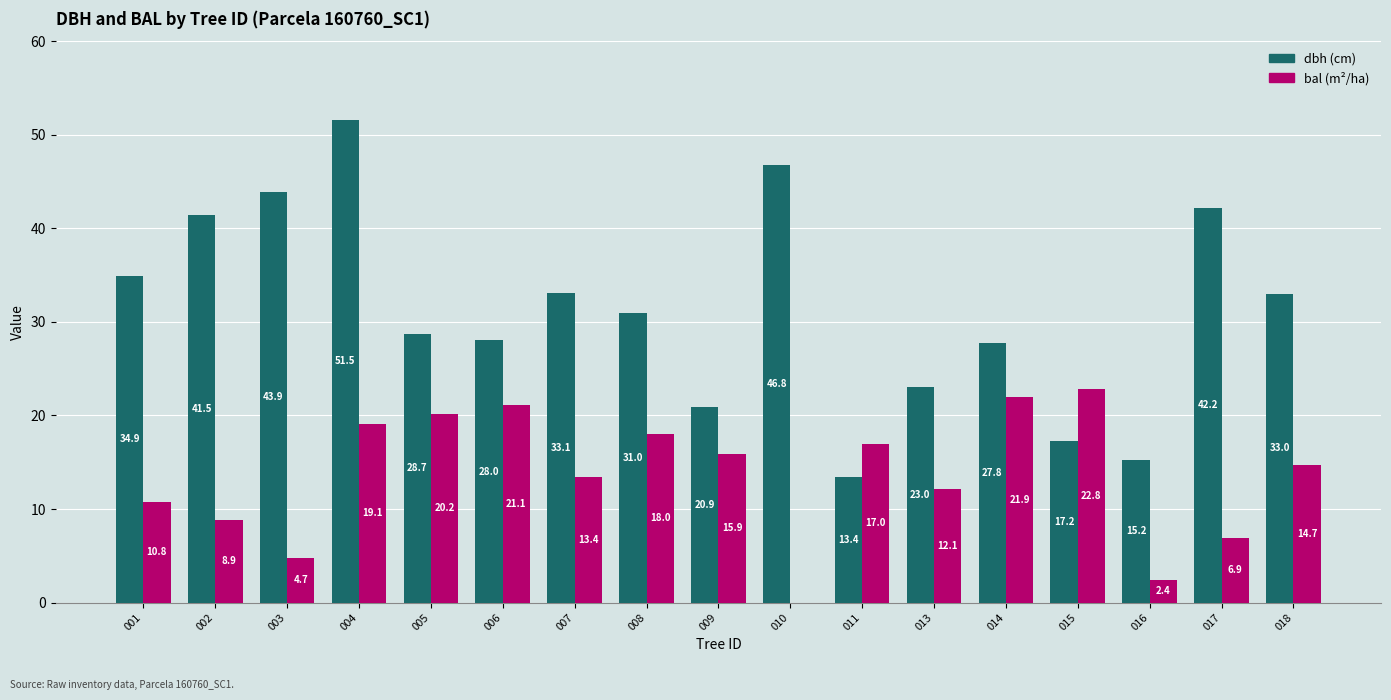

At which category is the sum across all series the highest?

004